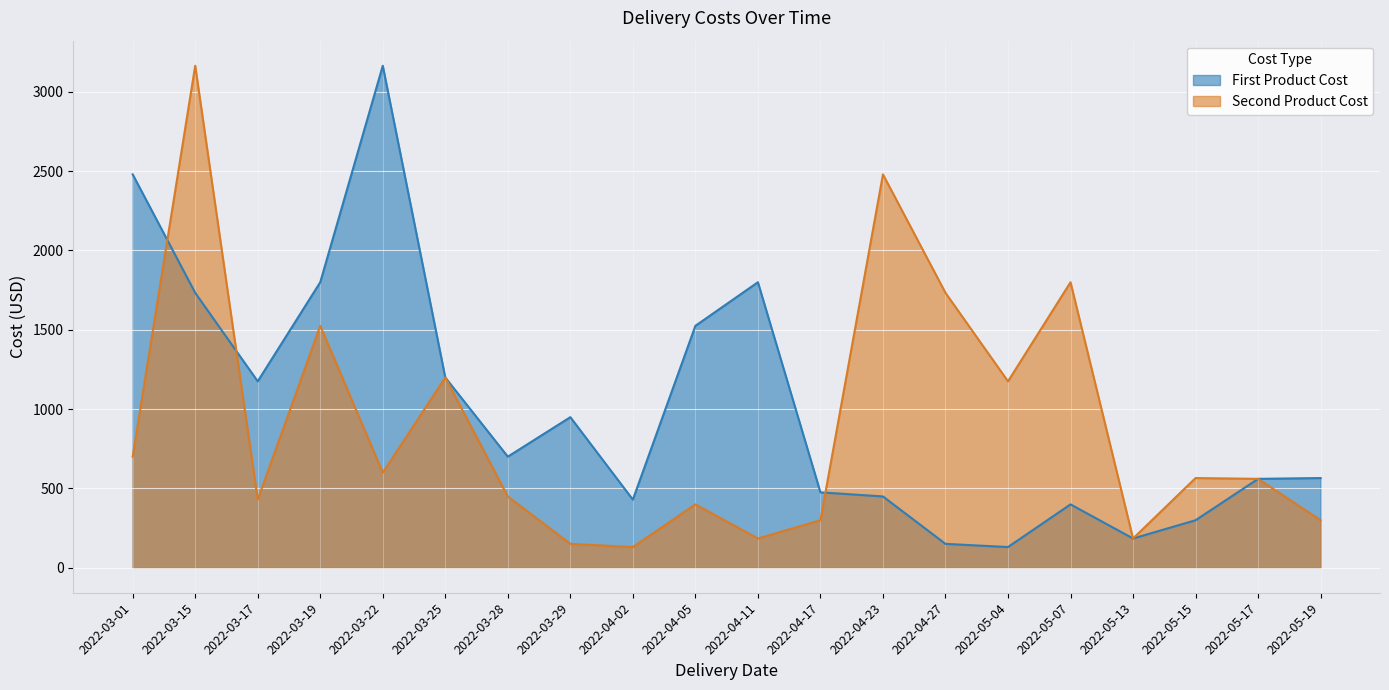

How many series are shown in this chart?

2